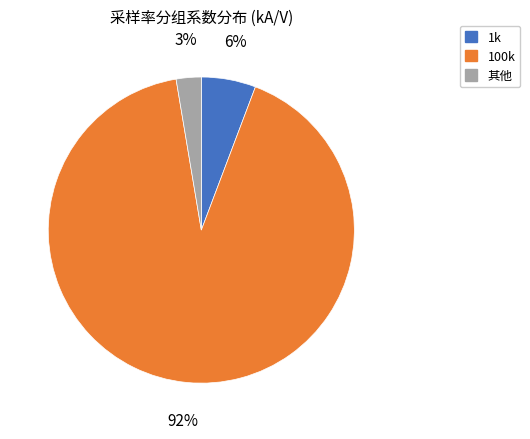

Does any single category account for the majority?

Yes